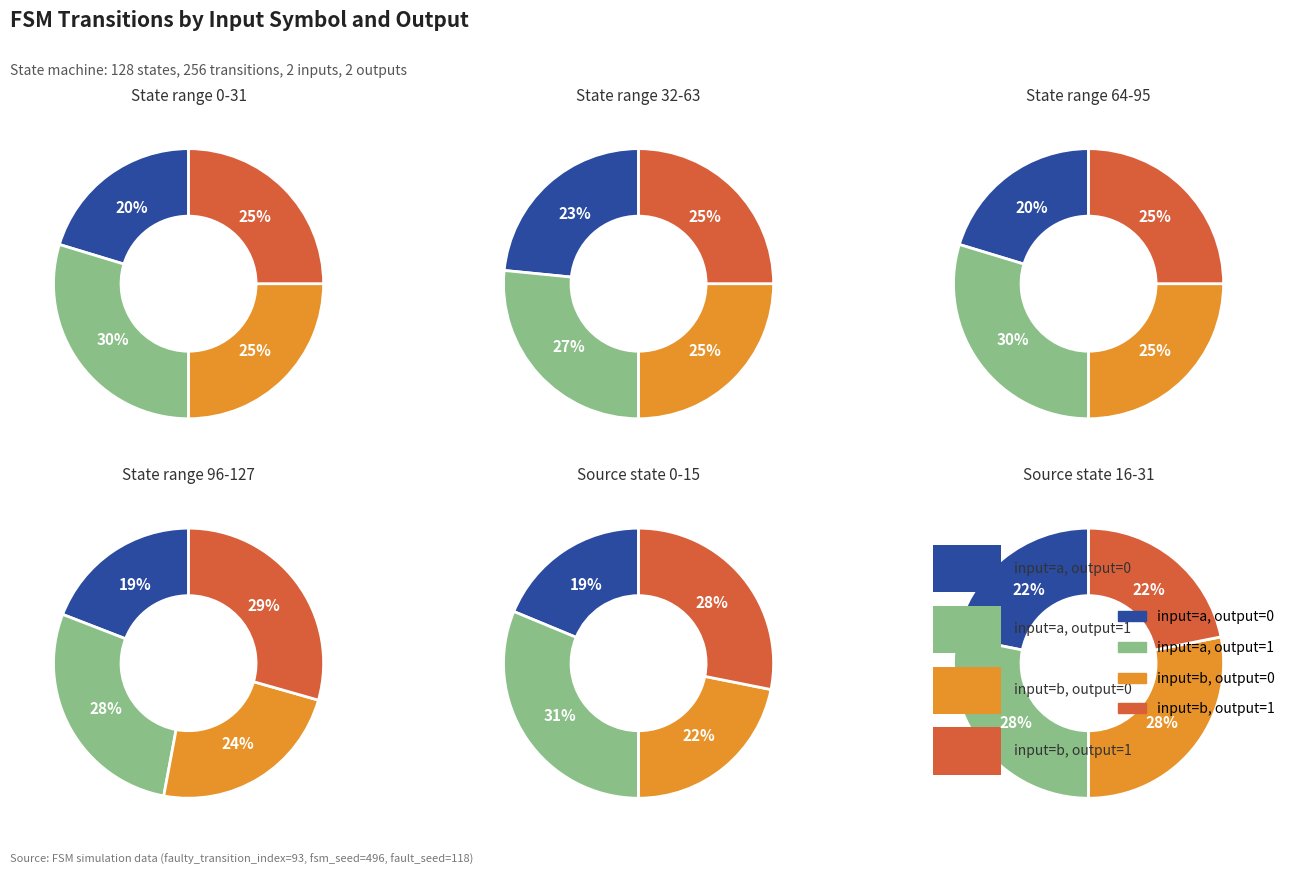

Rank the categories by value from lowest to highest.

input=a, output=0, input=b, output=0, input=b, output=1, input=a, output=1